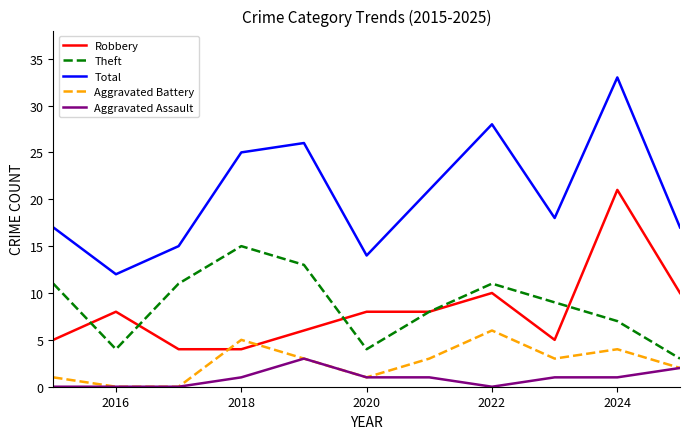

Reading right to left, extract all data points from this chart.

Robbery: 10	21	5	10	8	8	6	4	4	8	5
Theft: 3	7	9	11	8	4	13	15	11	4	11
Total: 17	33	18	28	21	14	26	25	15	12	17
Aggravated Battery: 2	4	3	6	3	1	3	5	0	0	1
Aggravated Assault: 2	1	1	0	1	1	3	1	0	0	0